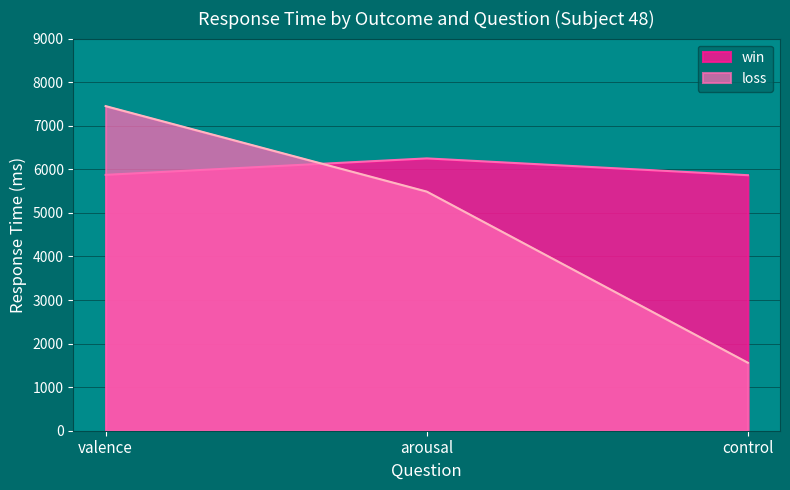

Reading left to right, what are all the values shown in this chart?

win: 5872	6250	5864
loss: 7450	5488	1560